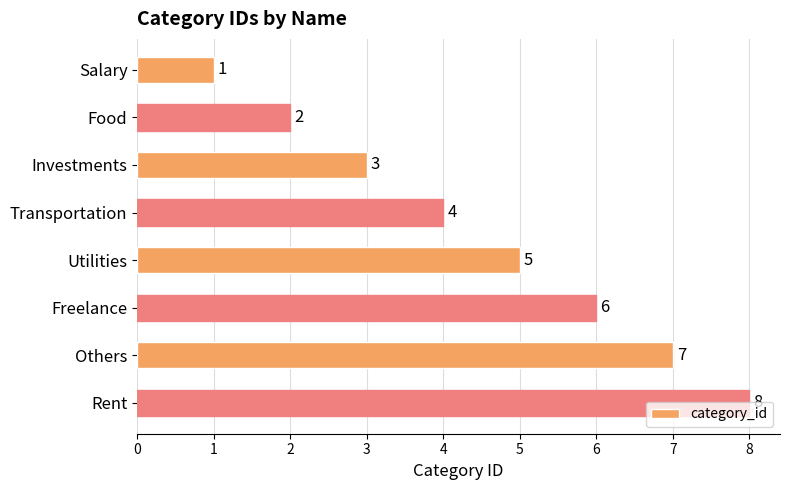

How many distinct data groups are displayed?

1